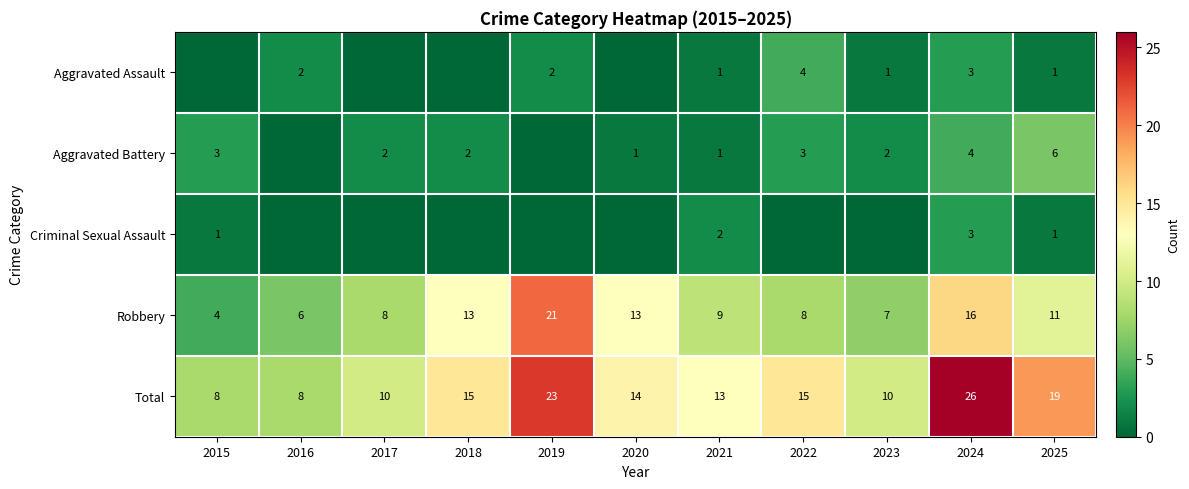

What is the difference between the second highest and minimum values in the Total series?

15